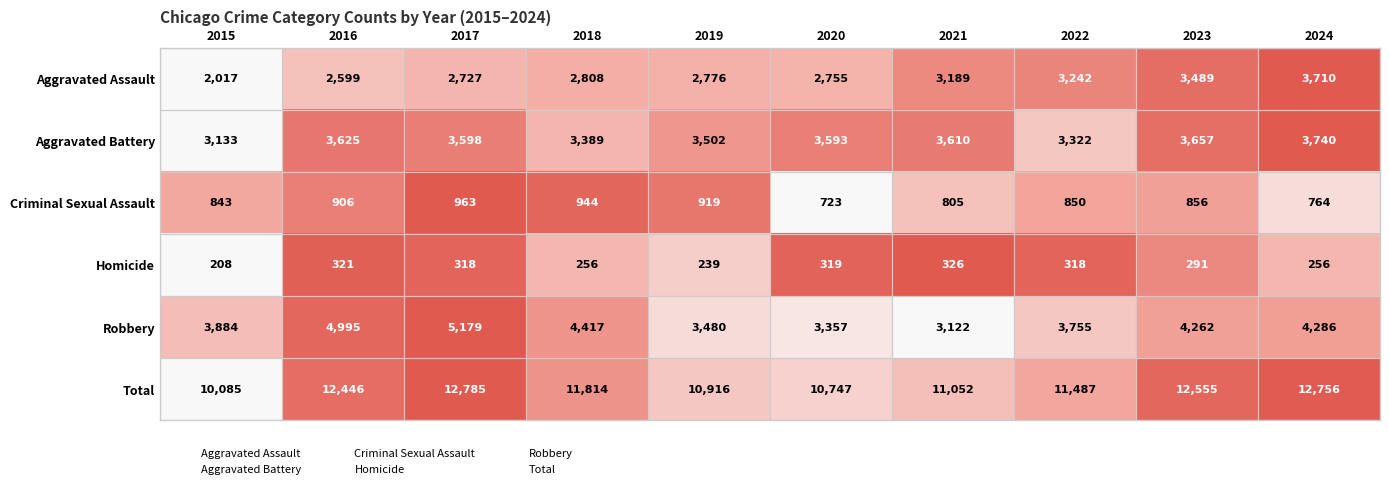

At which category is the sum across all series the highest?

2017